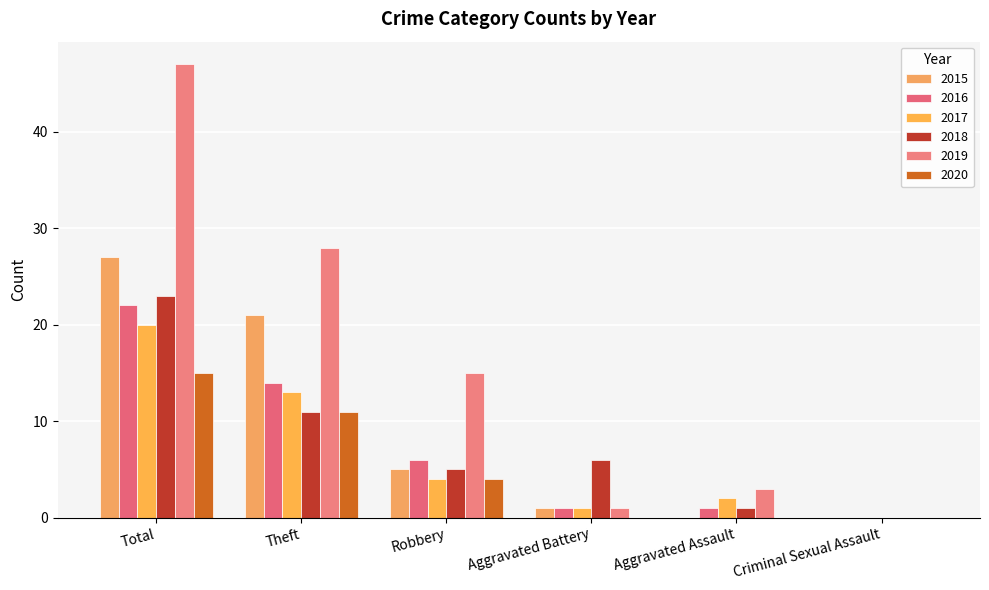

The 2016 series shows 11 at Robbery. True or false?

False